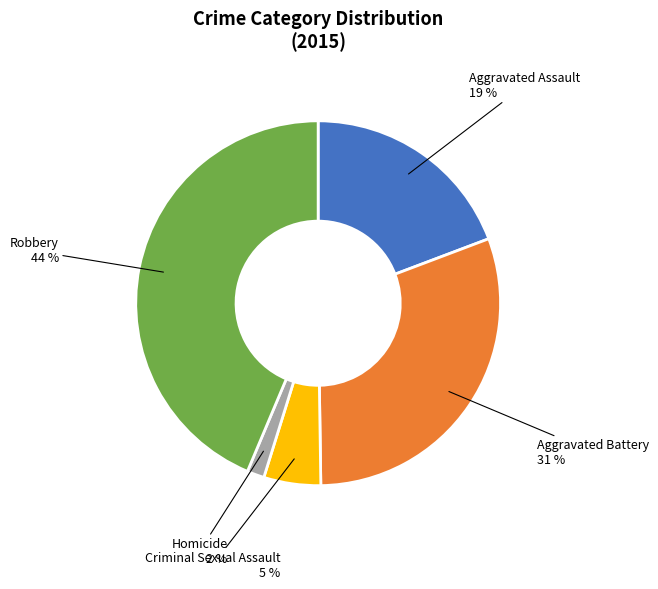

The Aggravated Battery slice represents 19% of the pie. True or false?

False